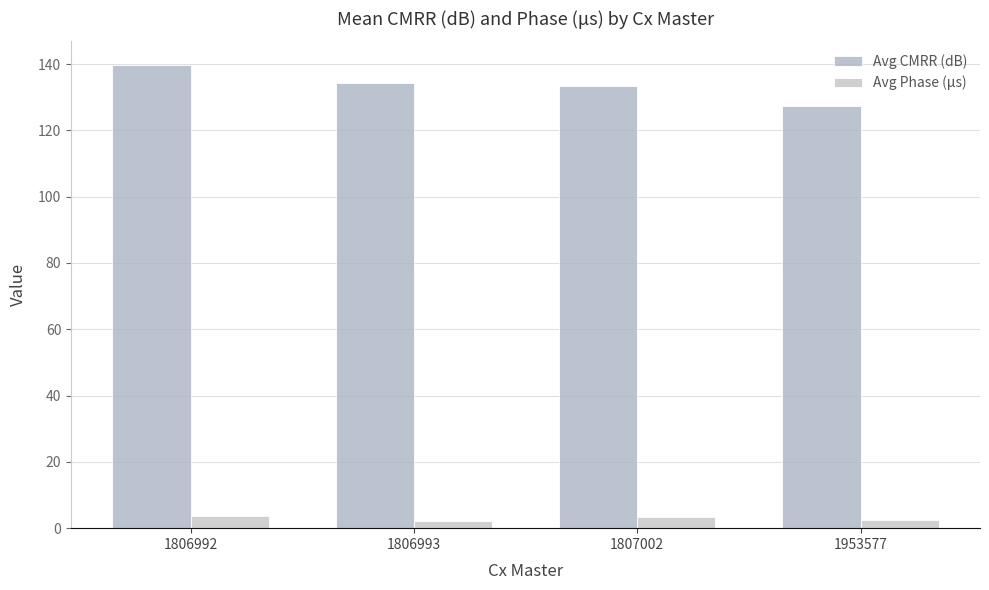

How many distinct data groups are displayed?

2